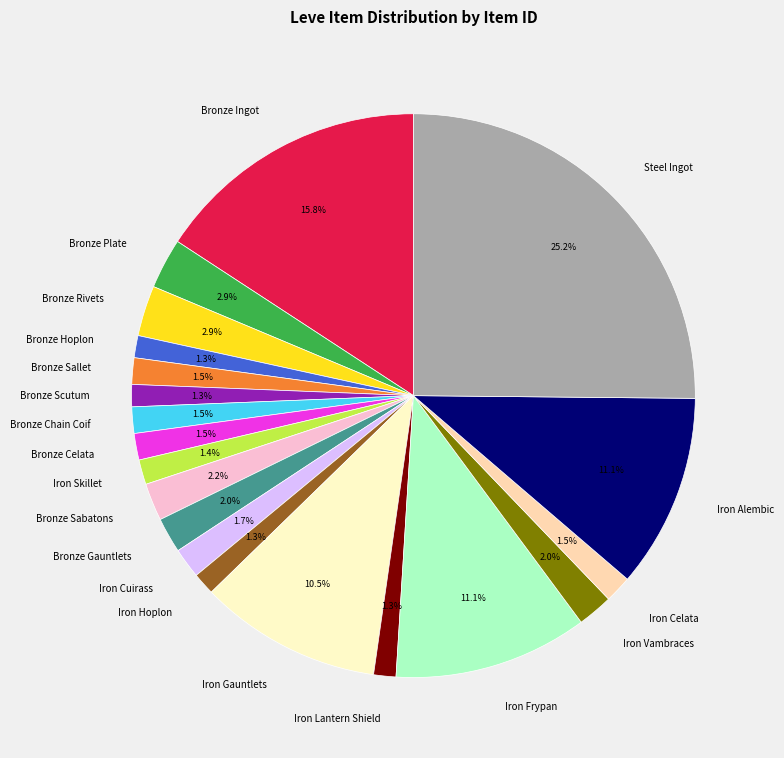

Is the sum of Iron Skillet and Steel Ingot greater than half?

No